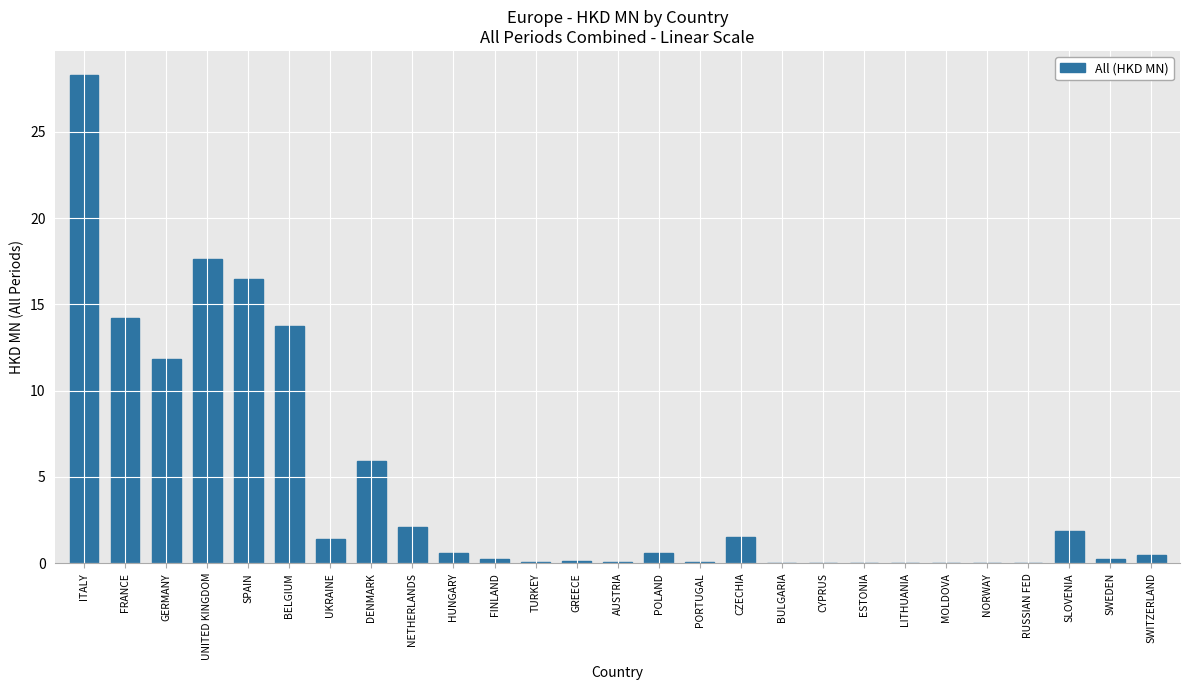

What is the maximum value shown in the chart?

28.3